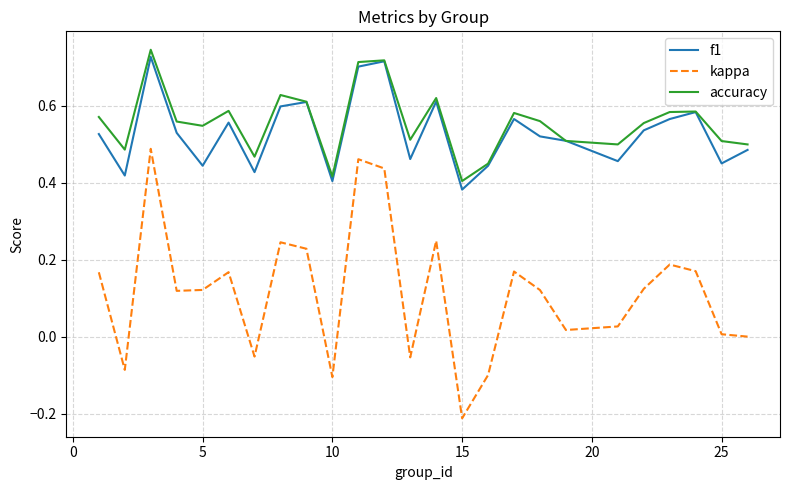

Which series has the largest range (max minus min)?

kappa